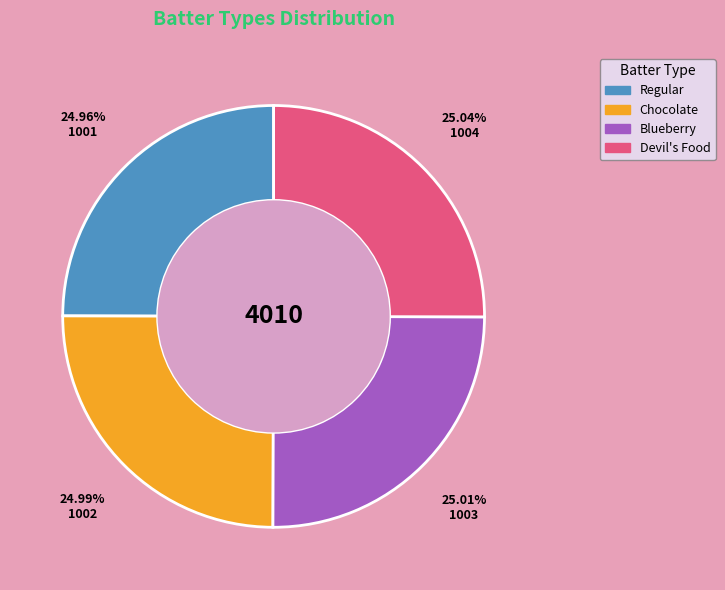

Is there any slice that represents more than half of the pie?

No